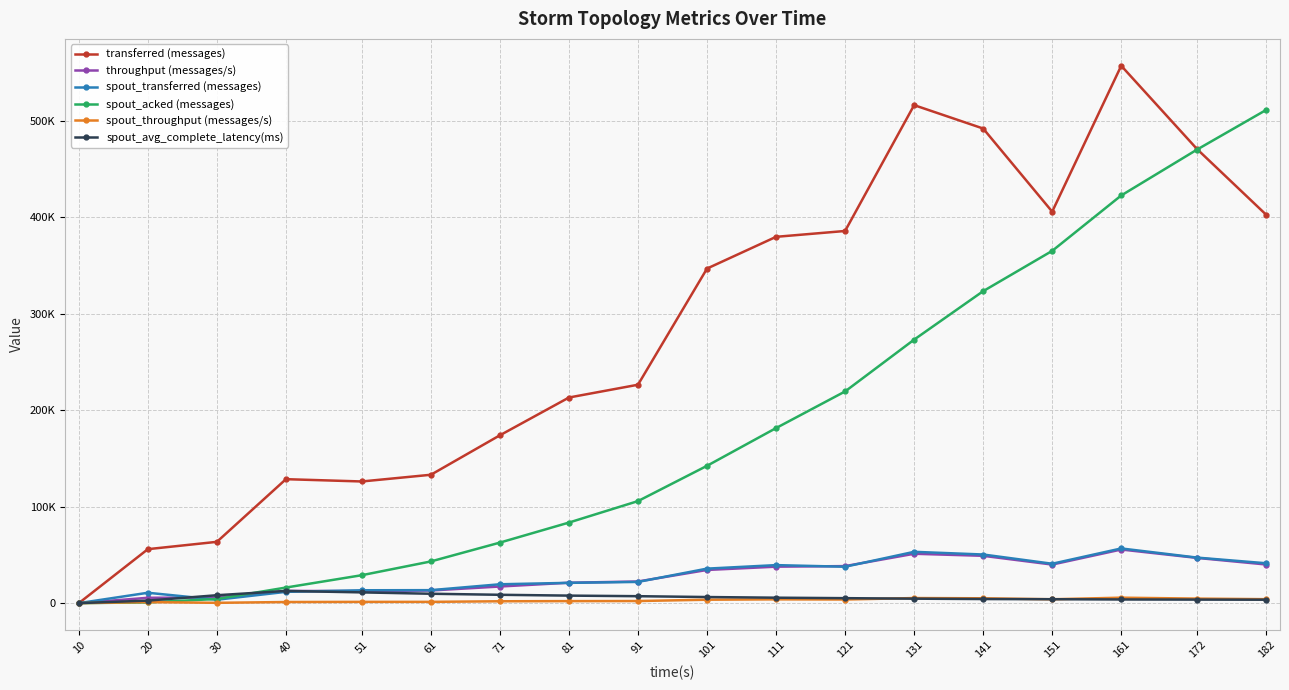

Which category has the highest value across all series?

161